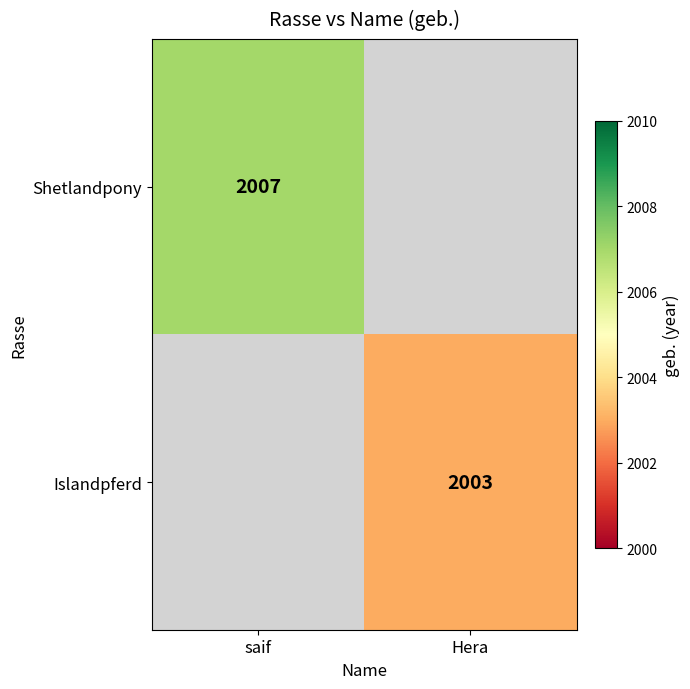

The Shetlandpony series shows 702 at saif. True or false?

False